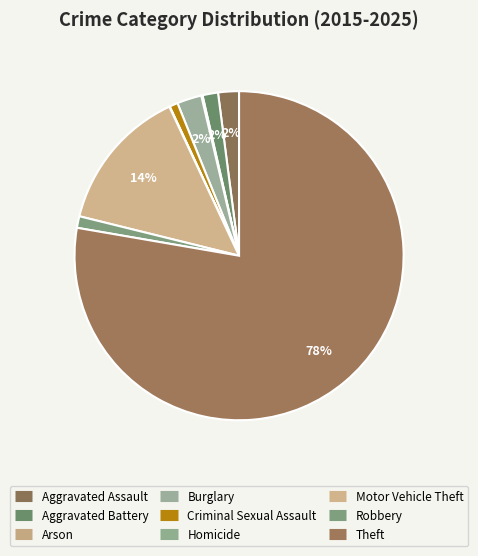

Which category has the smallest portion of the pie?

Homicide